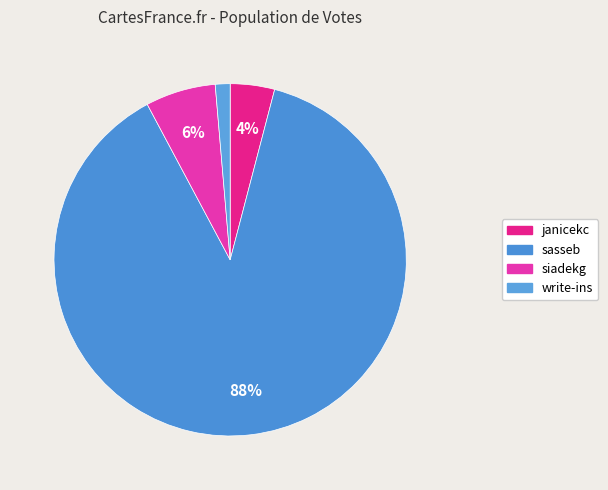

Between siadekg and write-ins, which is larger?

siadekg